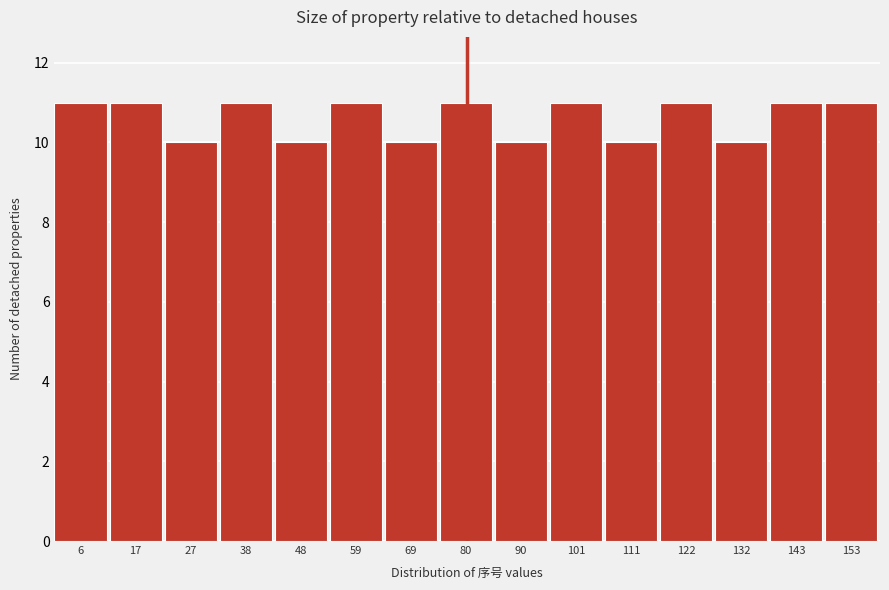

Reading left to right, list every bar in this chart as the range it spans on the x-axis followed by its height. Neither the bar edges nor the heights are printed on the chart, so give them approximately, as read against the axes.

2 to 12: 11
12 to 22: 11
22 to 32: 10
32 to 44: 11
44 to 54: 10
54 to 64: 11
64 to 74: 10
74 to 86: 11
86 to 96: 10
96 to 106: 11
106 to 116: 10
116 to 128: 11
128 to 138: 10
138 to 148: 11
148 to 160: 11